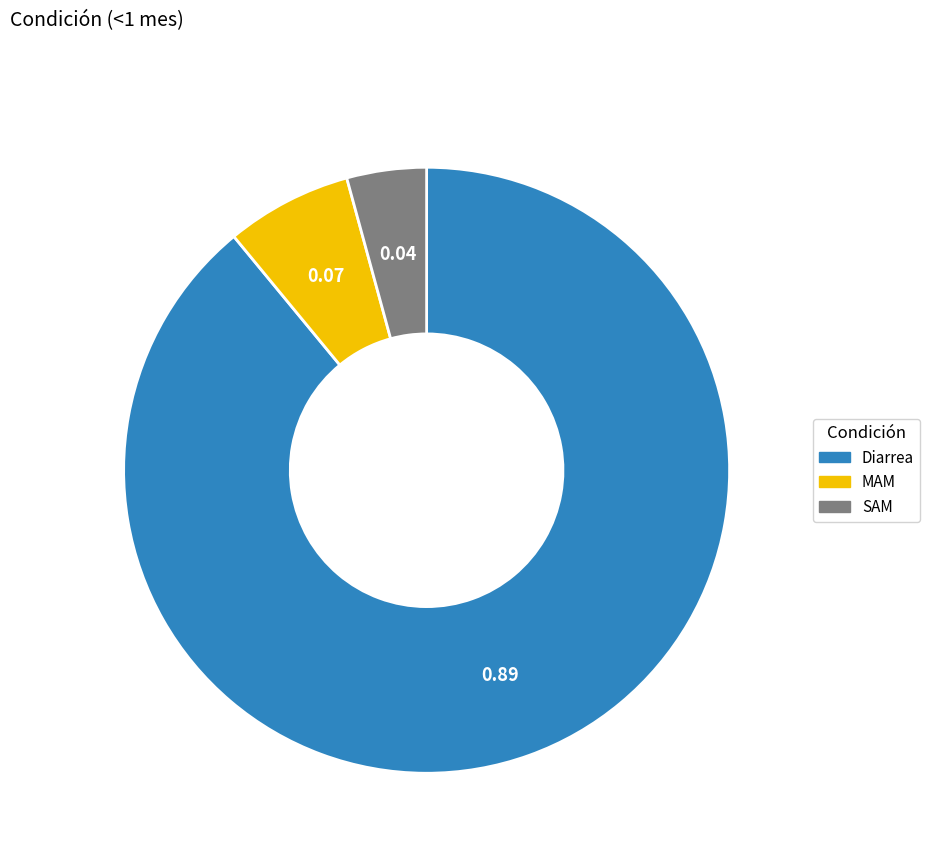

Is there any slice that represents more than half of the pie?

Yes